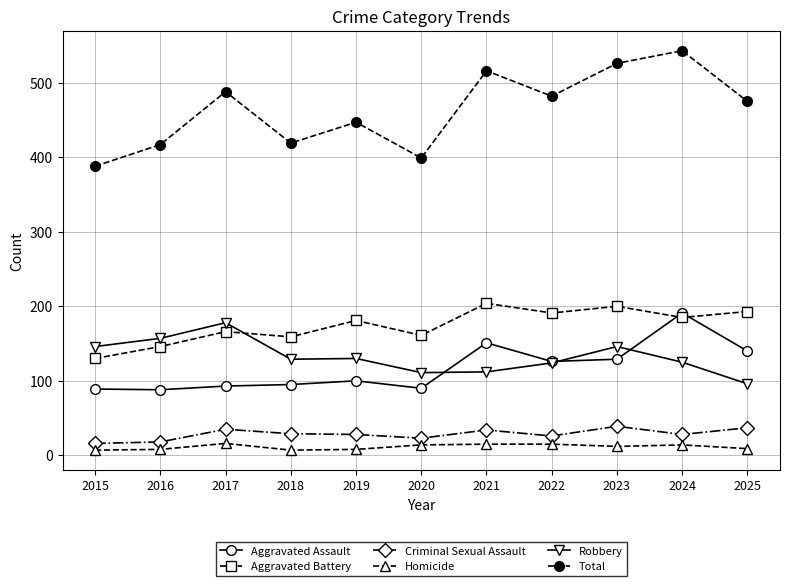

The Criminal Sexual Assault series shows 37 at 2025. True or false?

True